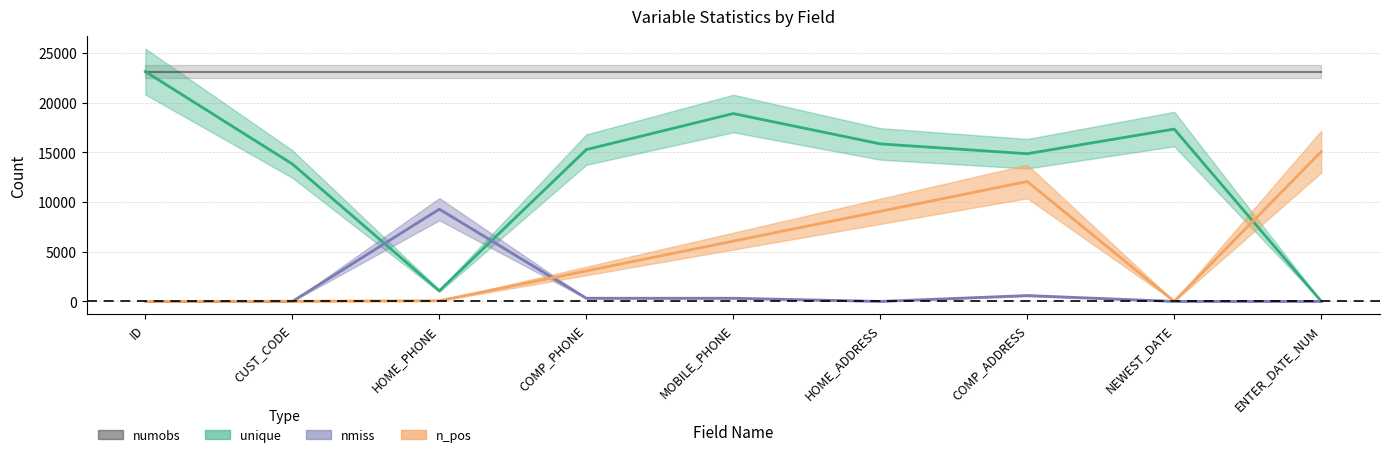

Which series has the largest total across all categories?

unique